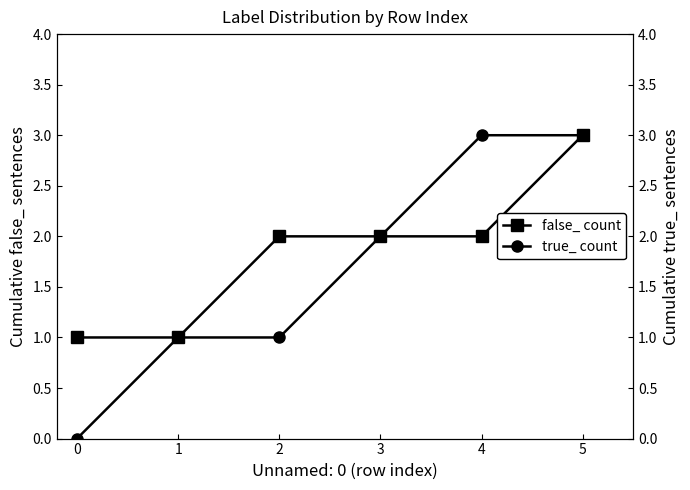

Is it true that false_ count equals 1 at 4?

False